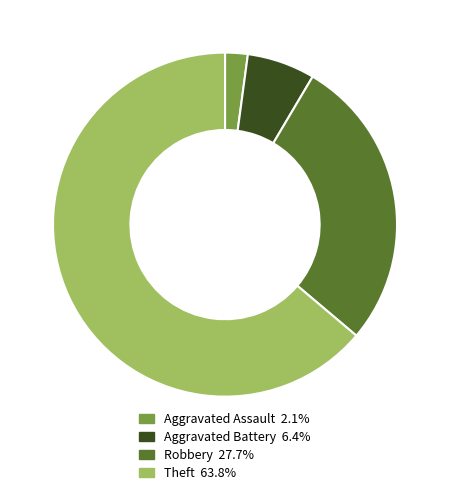

Is there any slice that represents more than half of the pie?

Yes